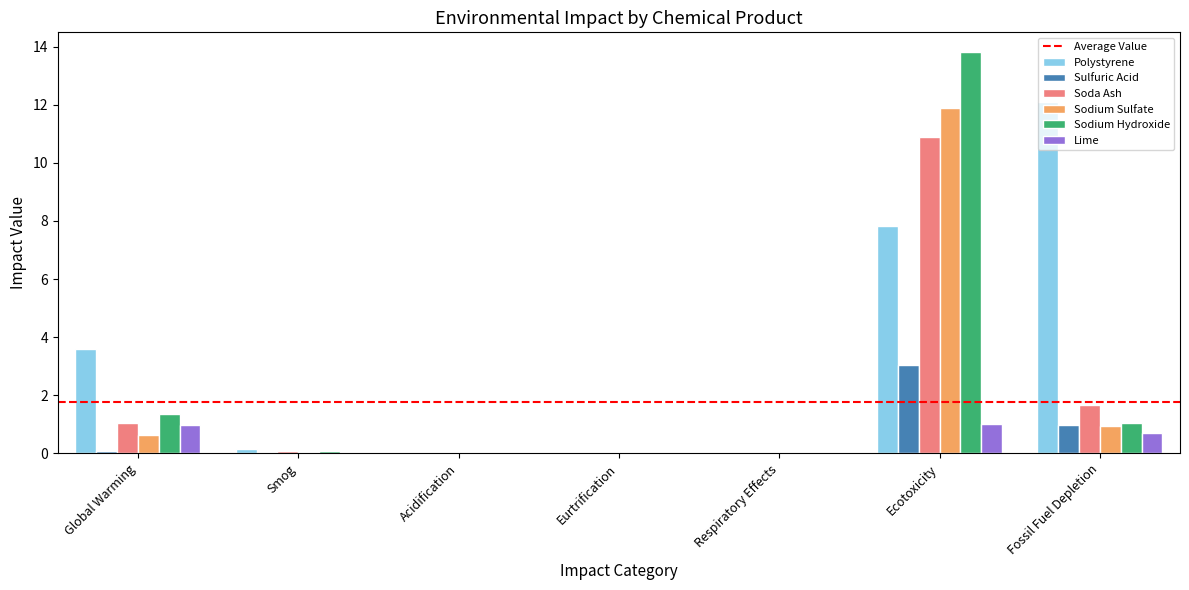

True or false: Sodium Sulfate has a value of 1.0 at Fossil Fuel Depletion.

True